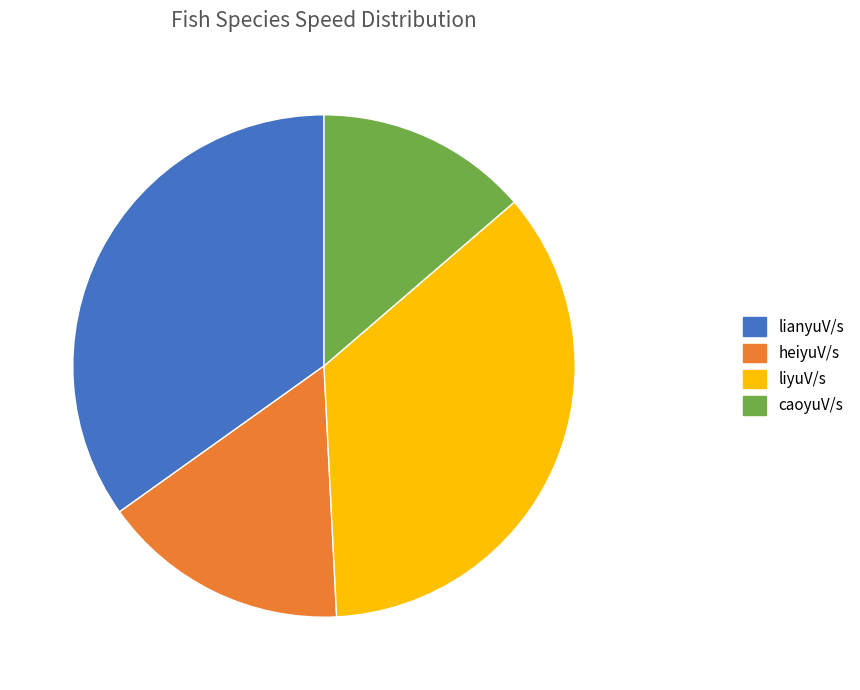

Rank the categories by value from highest to lowest.

liyuV/s, lianyuV/s, heiyuV/s, caoyuV/s